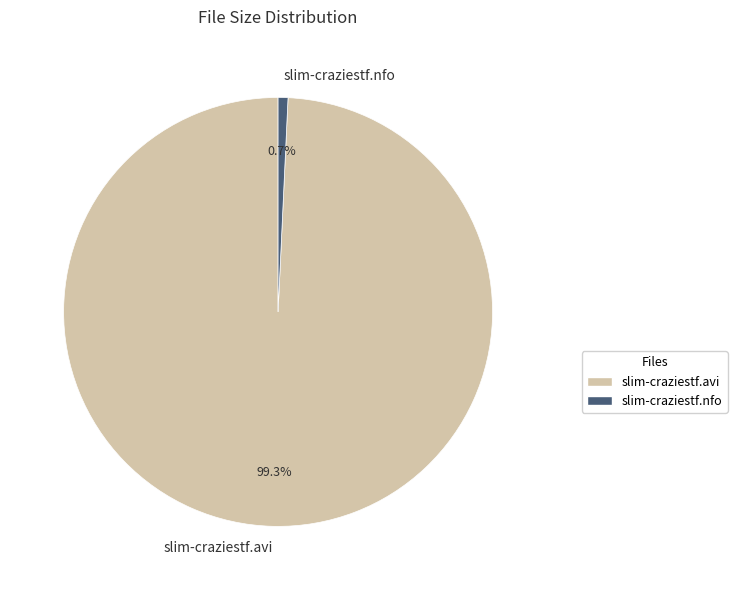

What is the smallest slice in the pie chart?

slim-craziestf.nfo